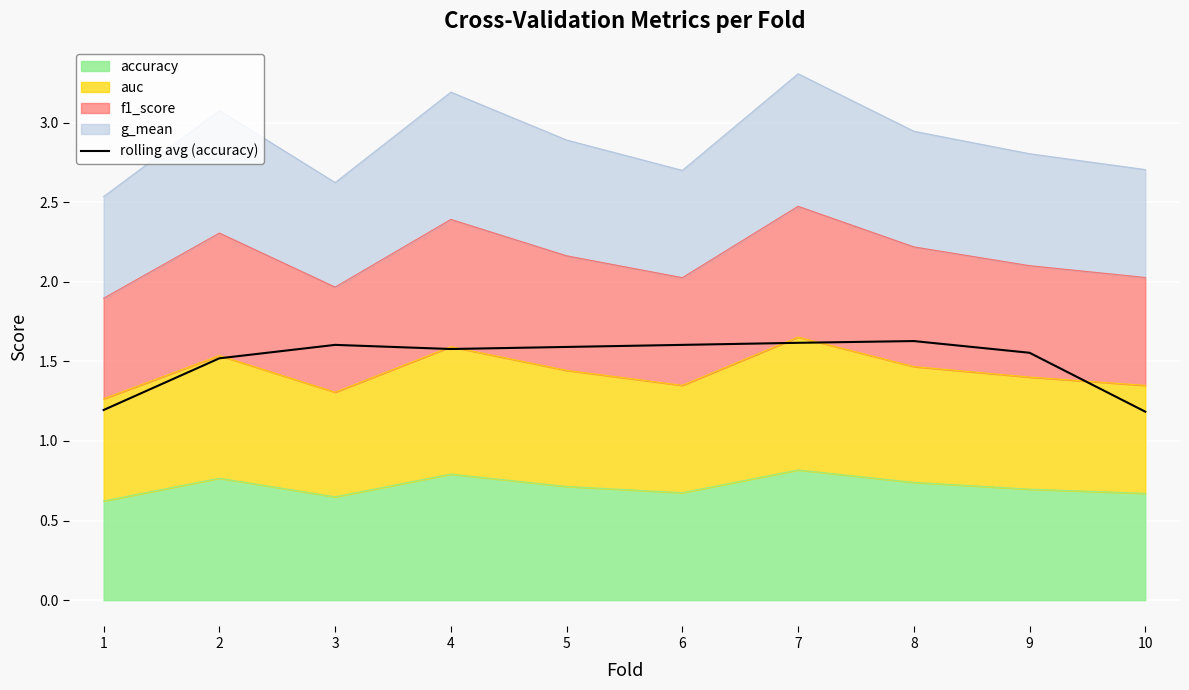

Reading left to right, what are all the values shown in this chart?

1.2	1.5	1.6	1.6	1.6	1.6	1.6	1.6	1.6	1.2